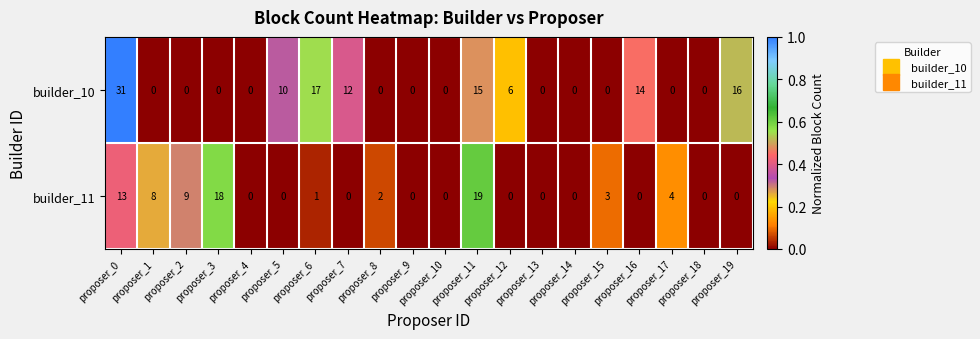

What is the sum of all builder_11 values?

77